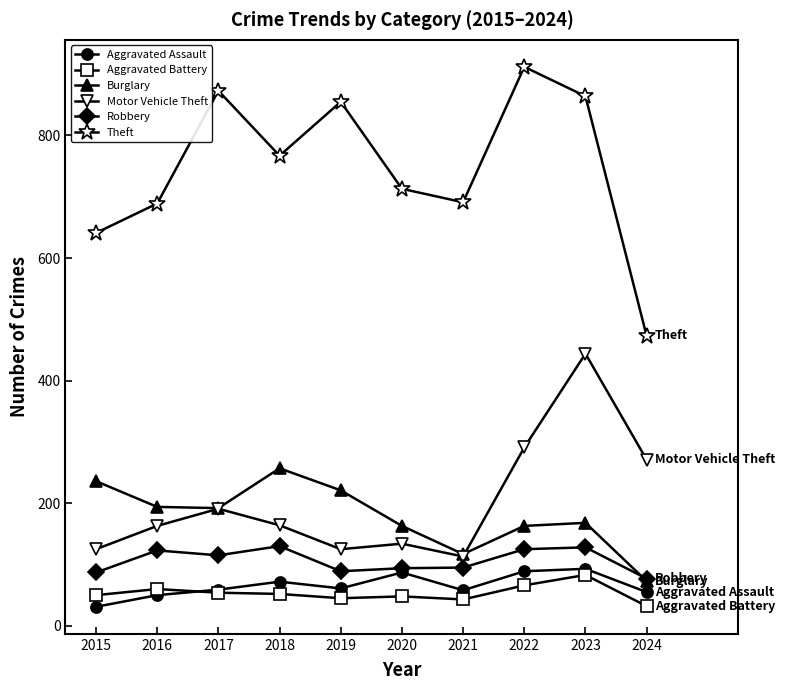

Which category has the lowest value in the Burglary series?

2024